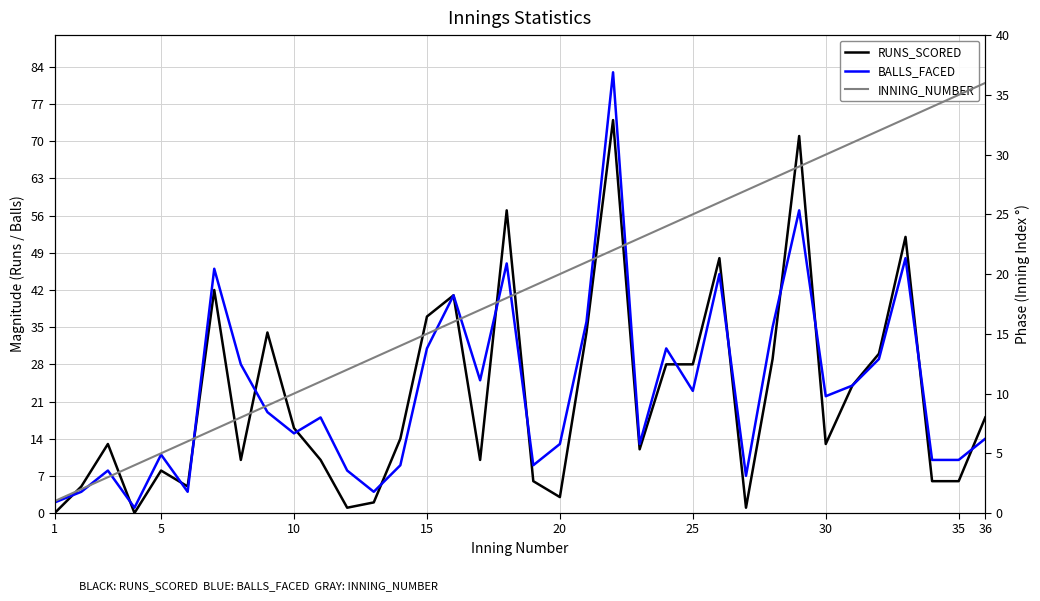

Which series has the widest spread of values?

BALLS_FACED